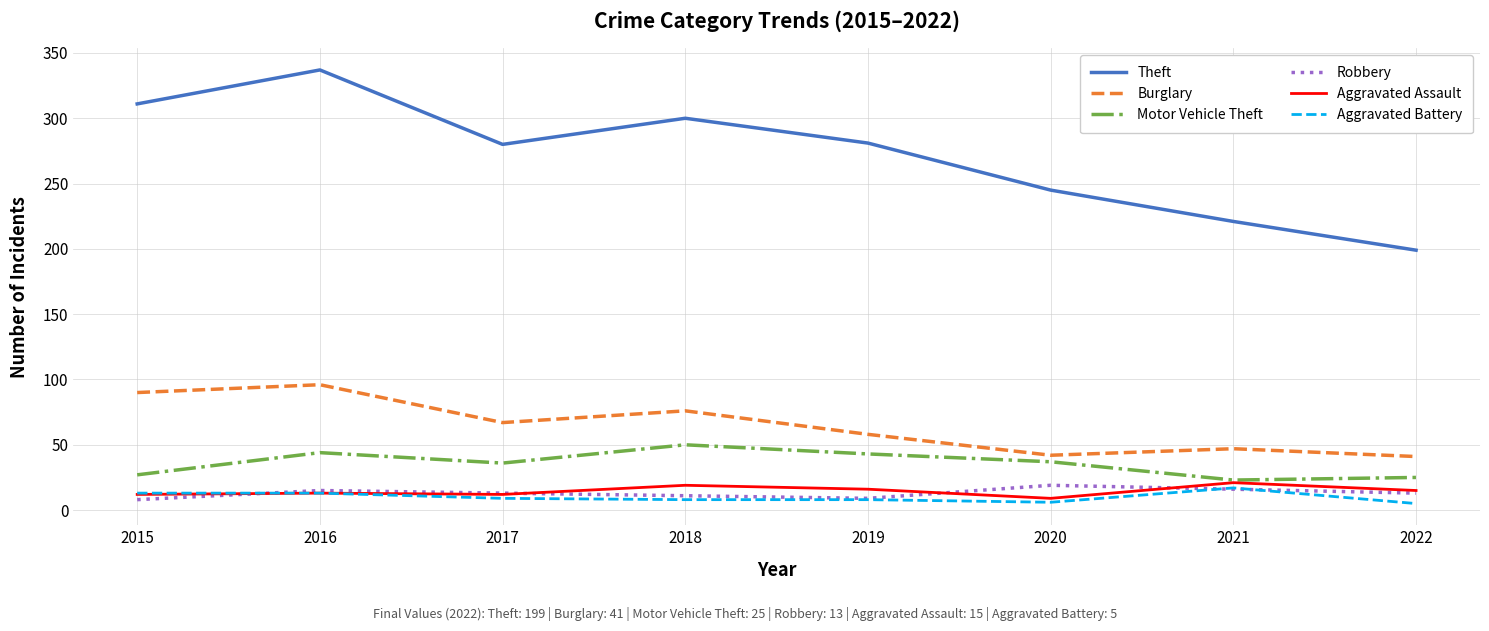

What is the difference between the second highest and second lowest values in the Aggravated Battery series?

7